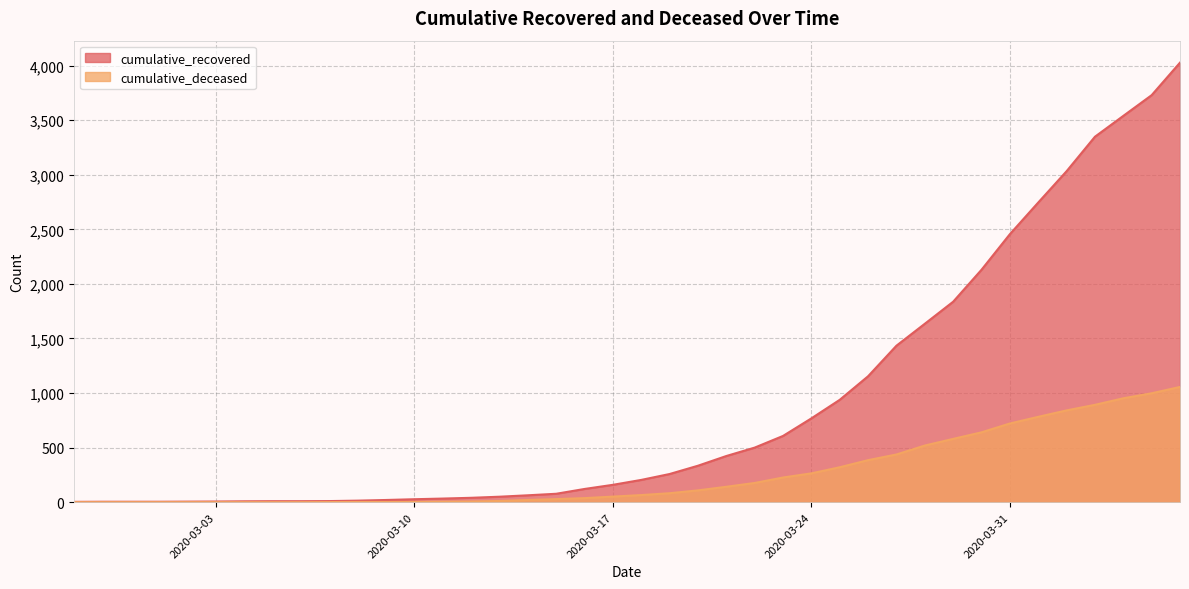

Between 2020-03-24 and 2020-03-29, which is larger?

2020-03-29